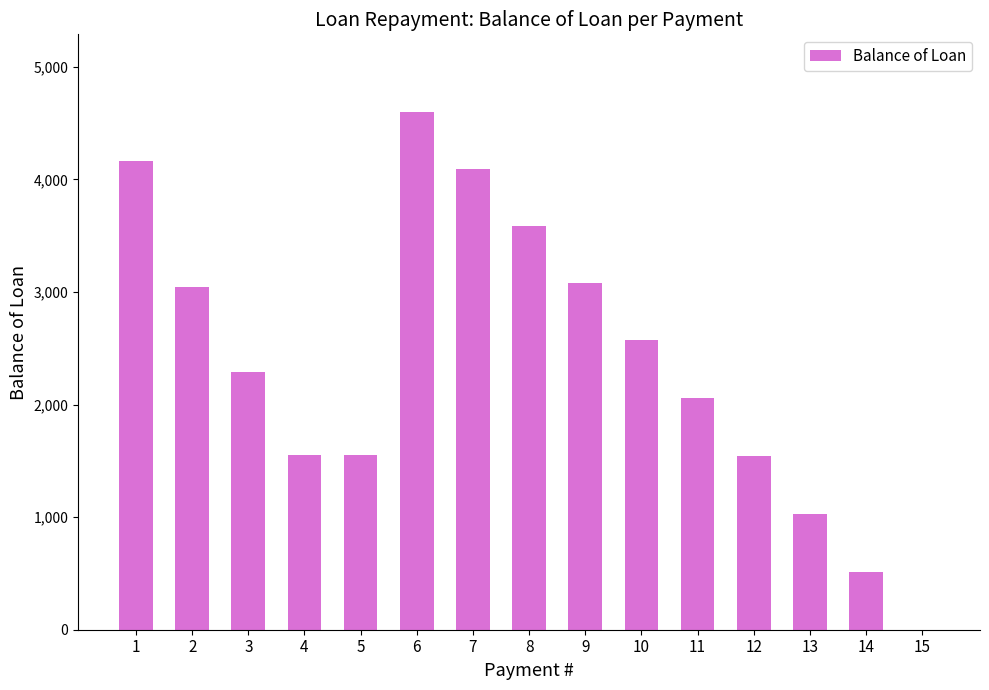

What is the greatest value displayed?

4599.4